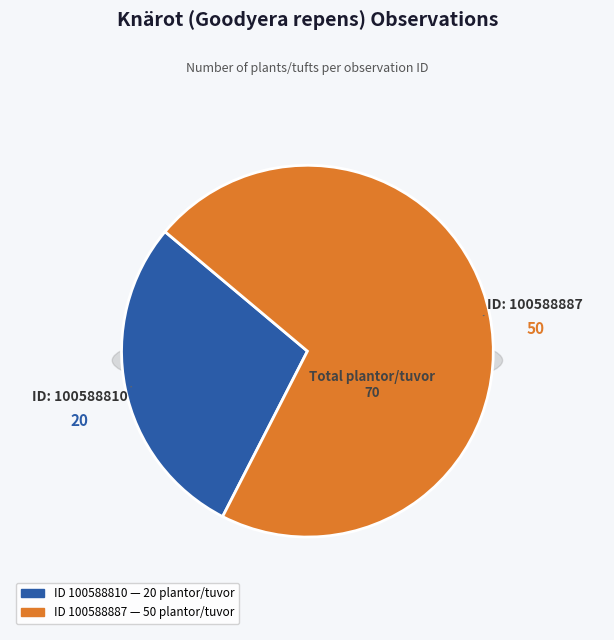

What percentage is the 100588810 slice, to the nearest percent?

29%